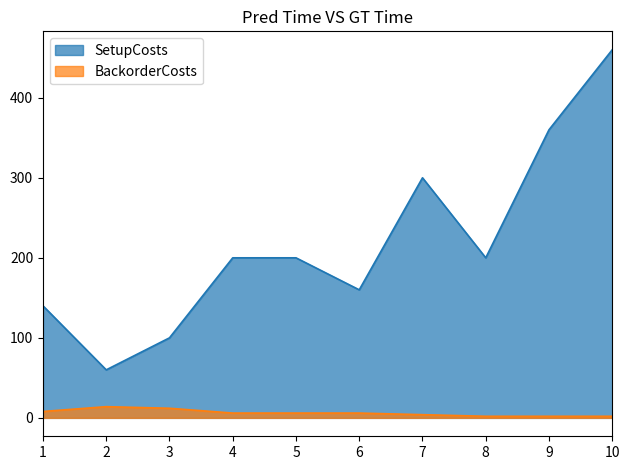

What is the value of the BackorderCosts point at the 7th from the left?

4